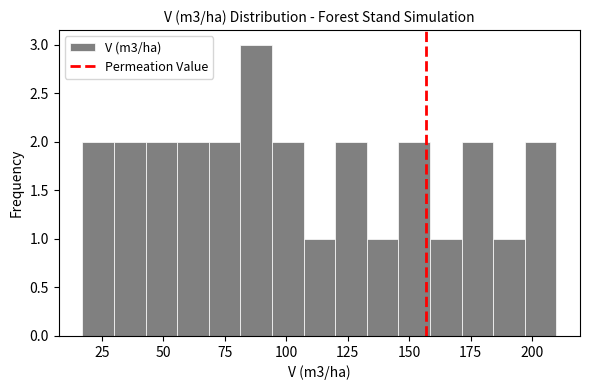

Read against the x-axis, roughly where is the centre of the tallest bar?

90